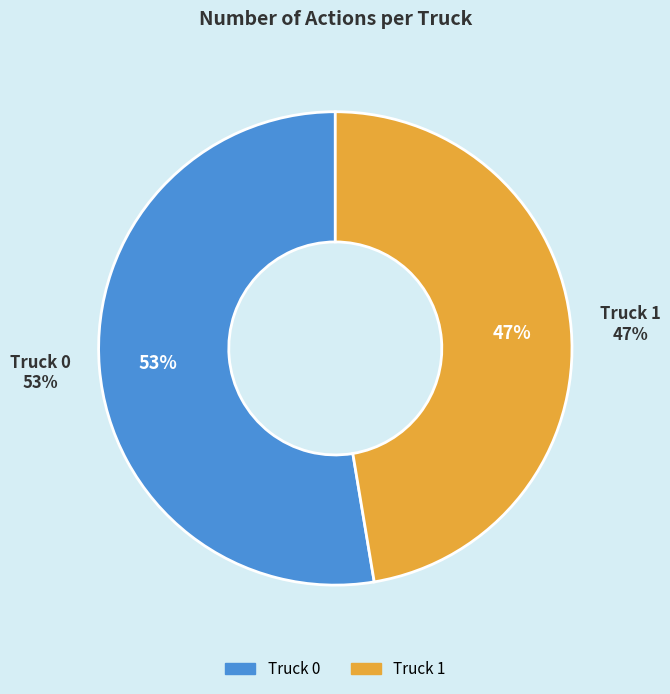

Do Truck 0 and Truck 1 together represent more than half of the pie?

Yes